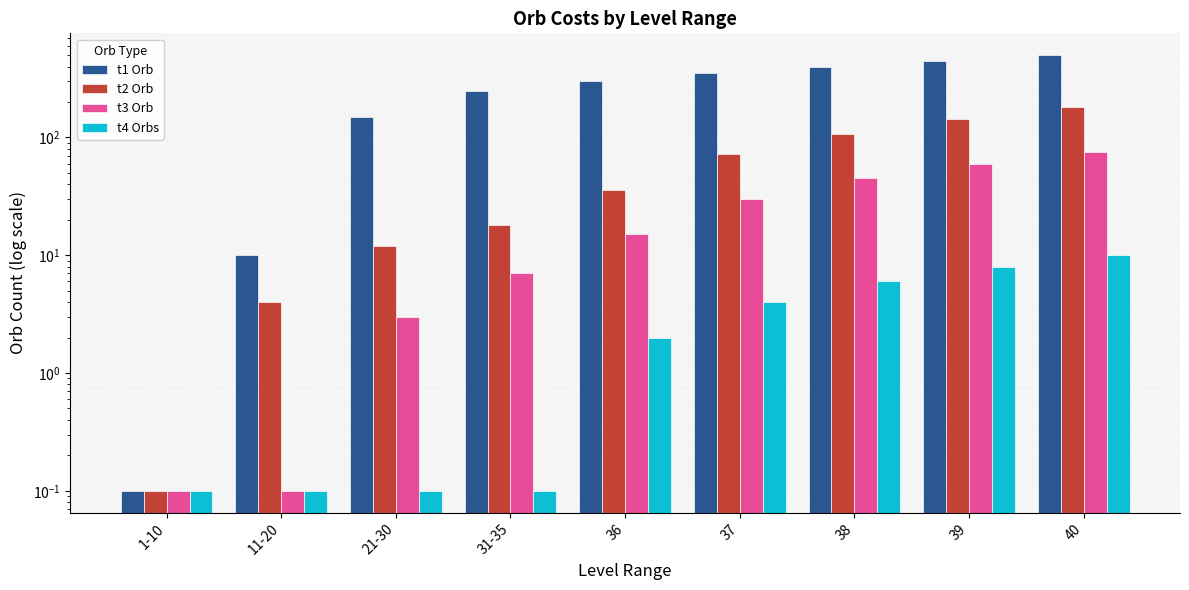

How many groups of bars are there?

9